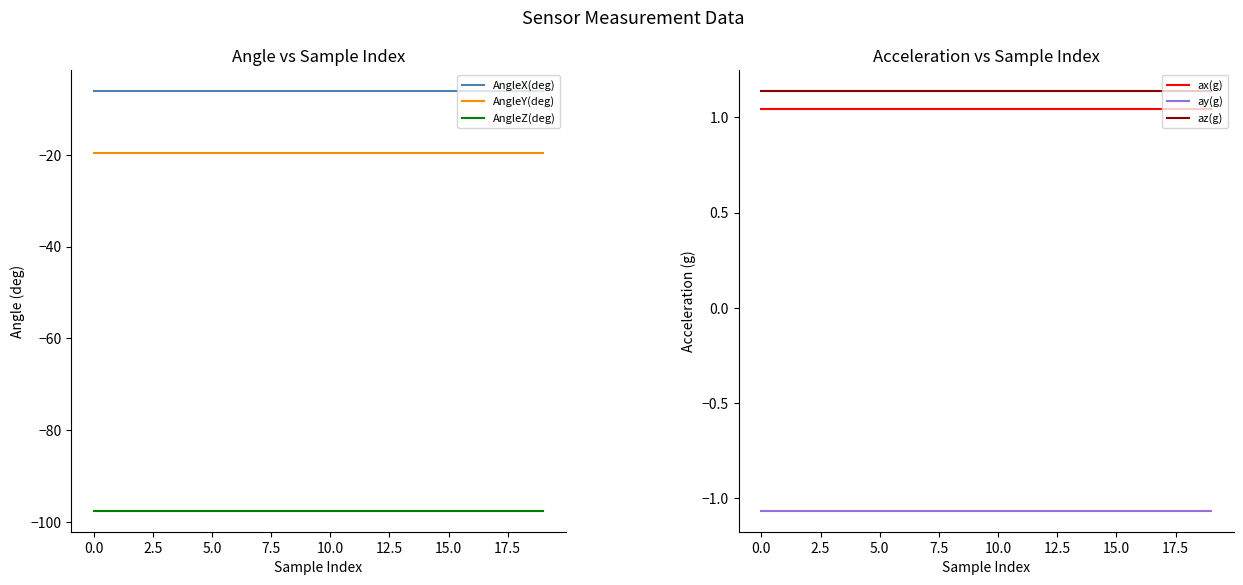

The AngleX(deg) series shows -6.0 at 15.0. True or false?

True